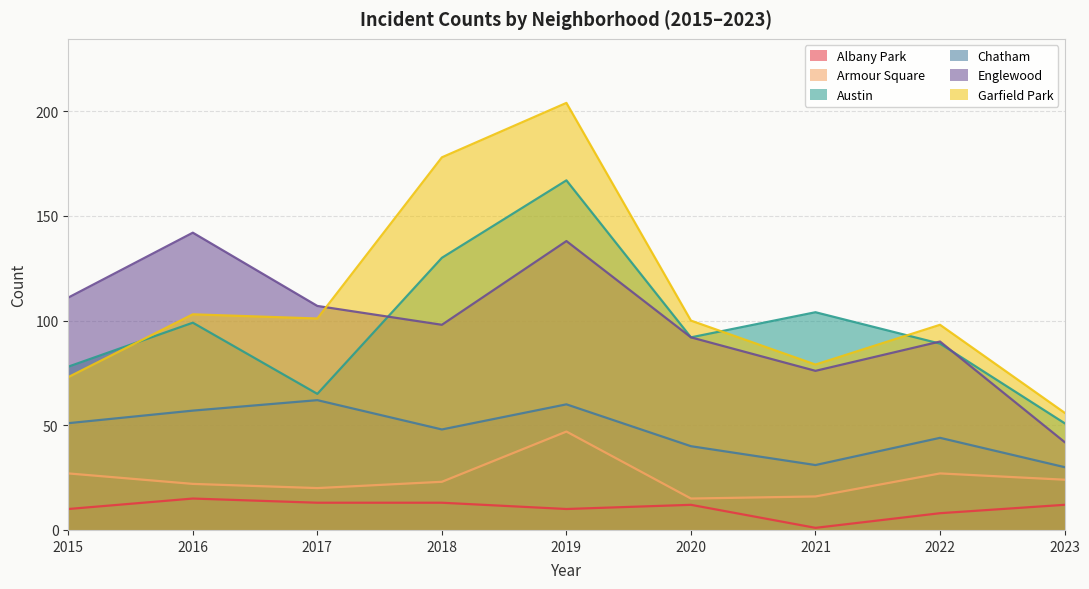

What are all the series names shown in the legend?

Albany Park, Armour Square, Austin, Chatham, Englewood, Garfield Park